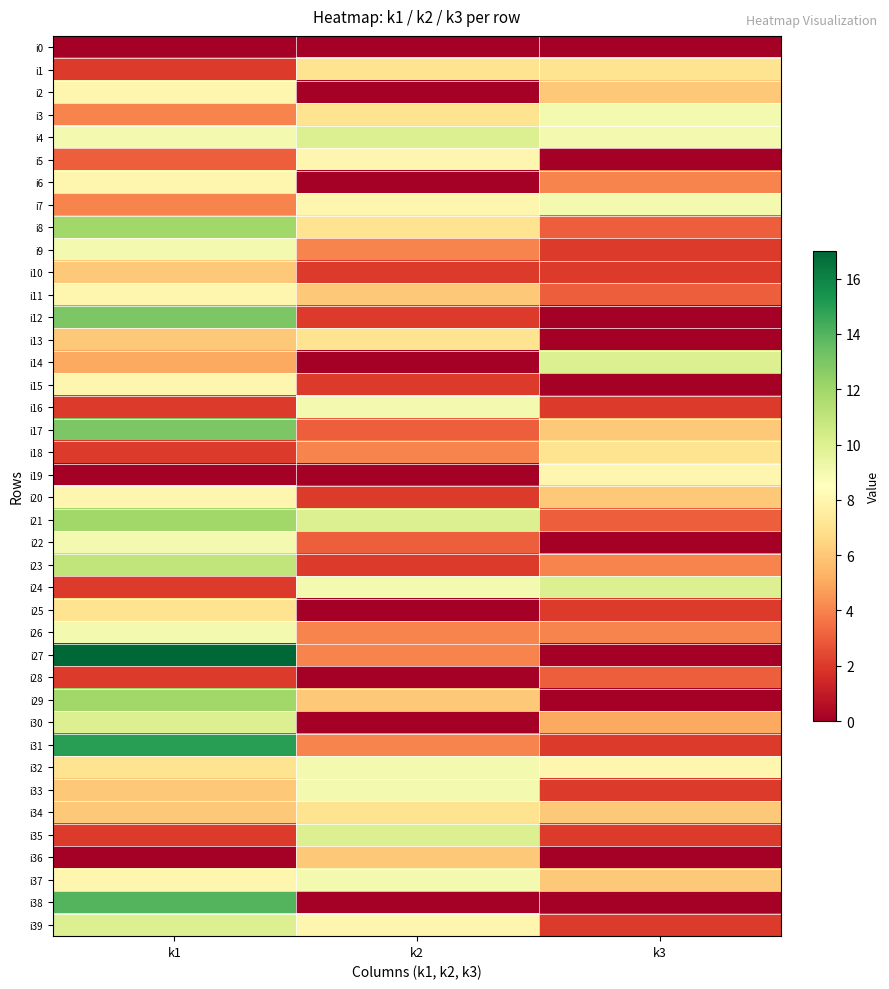

Count the number of categories in the chart.

3